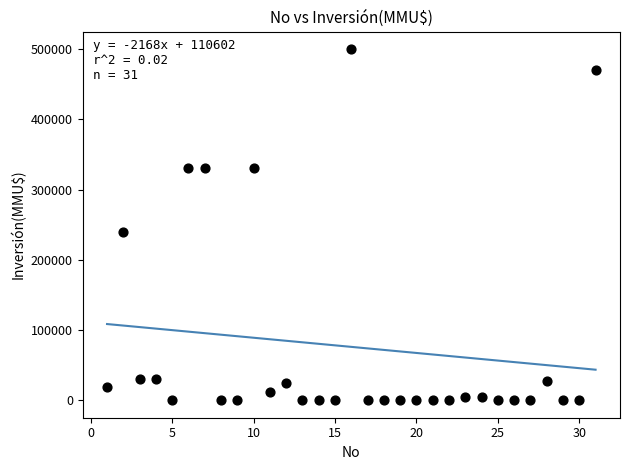

What is the range of Y values (max minus min)?

500000